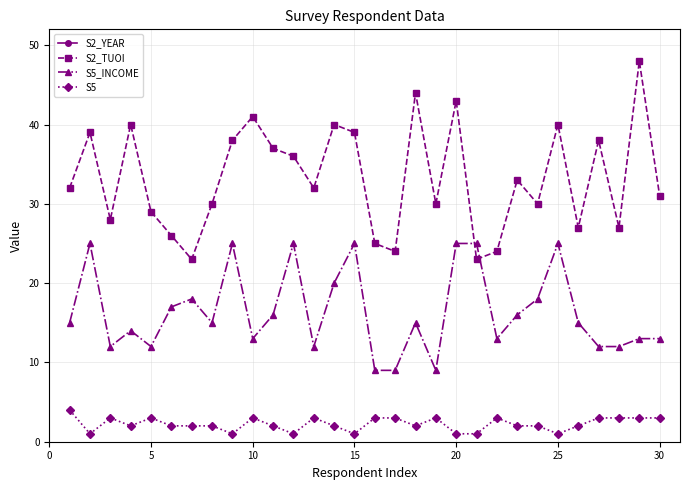

What is the highest value of the S5 series?

4